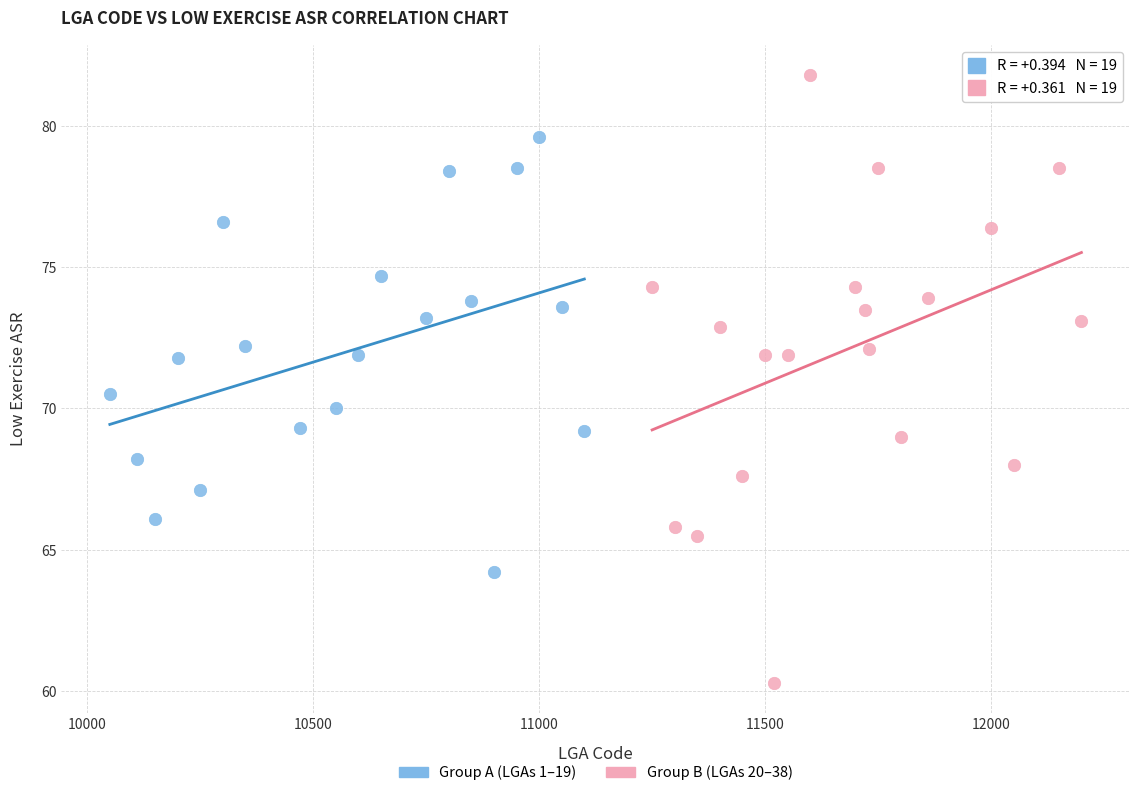

Which series reaches the maximum Y coordinate?

Group B (LGAs 20–38)